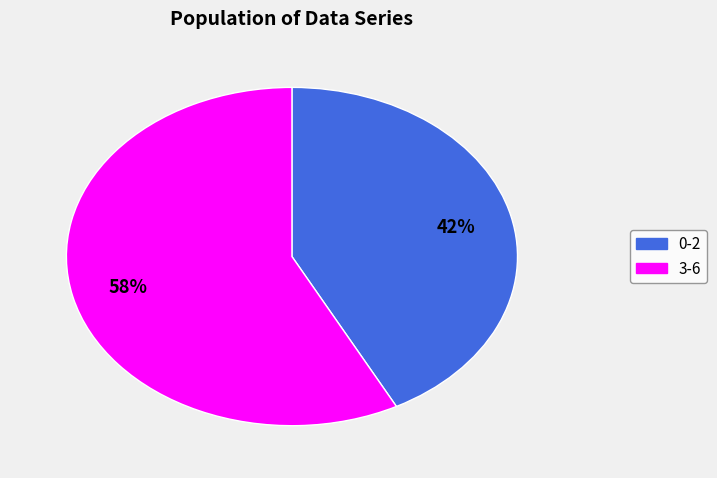

Which slice represents more than half of the pie?

3-6